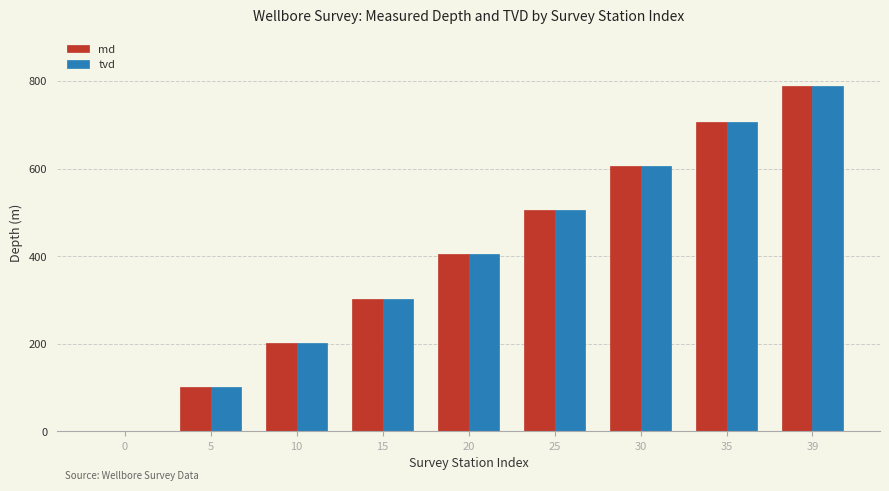

What is the sum of all md values?

3616.2